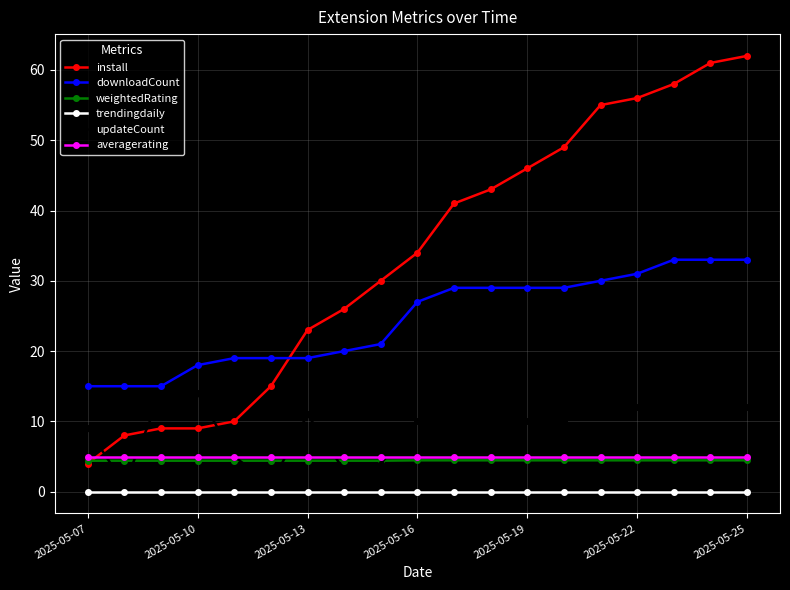

Which series has the largest range (max minus min)?

install